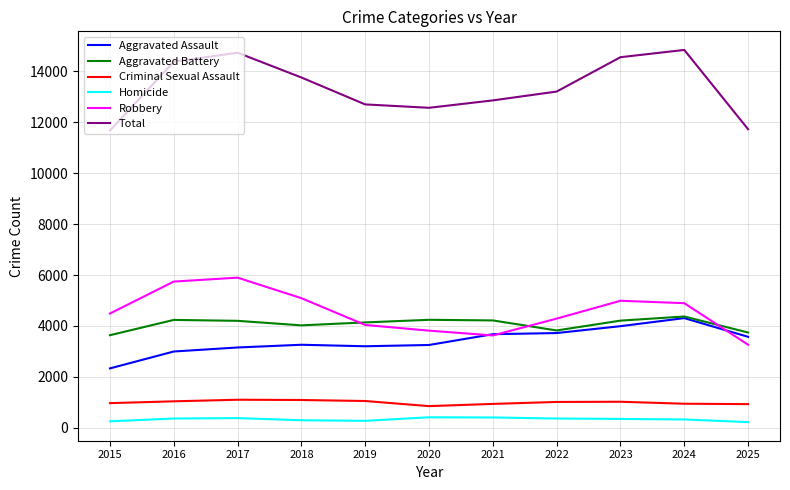

Which series has the largest total across all categories?

Total